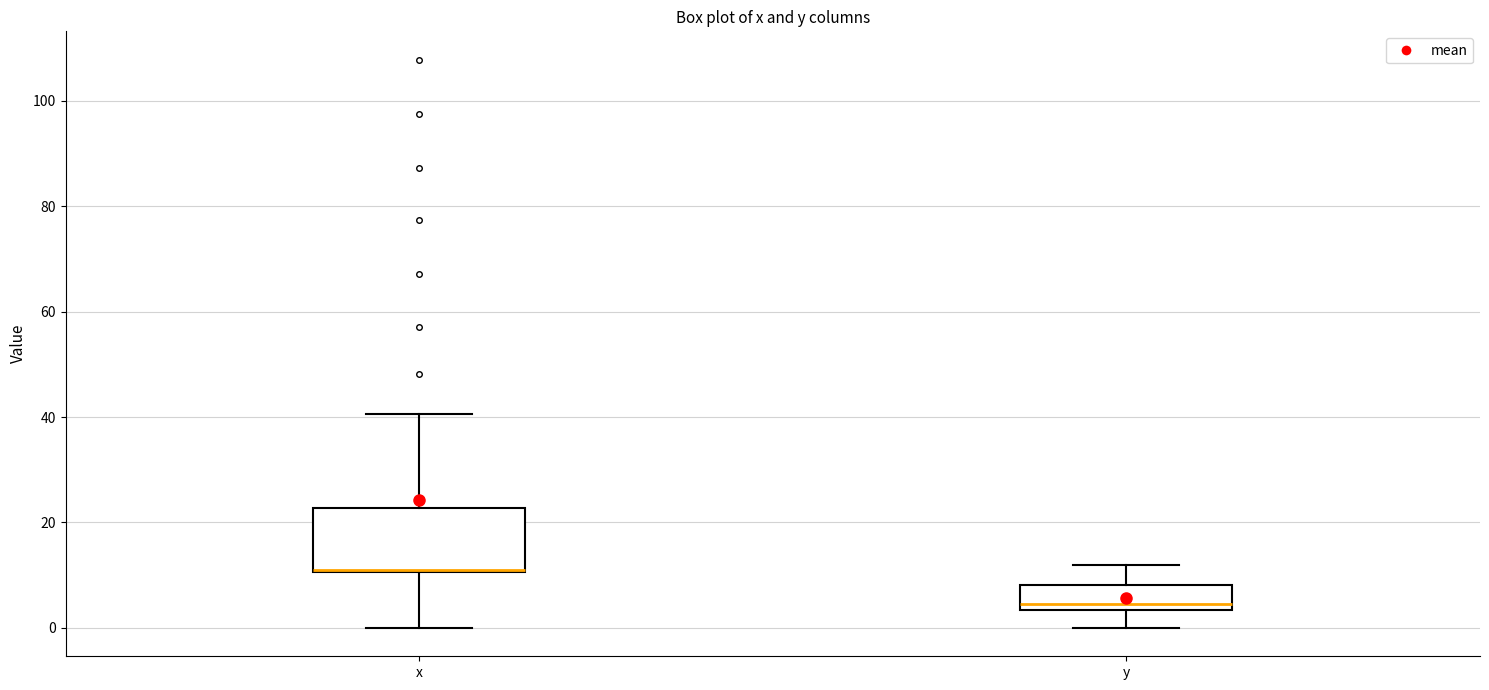

Where is the lower edge of the box for x on the y-axis? The values are not printed on the chart, so give them approximately, as read against the axis.

10